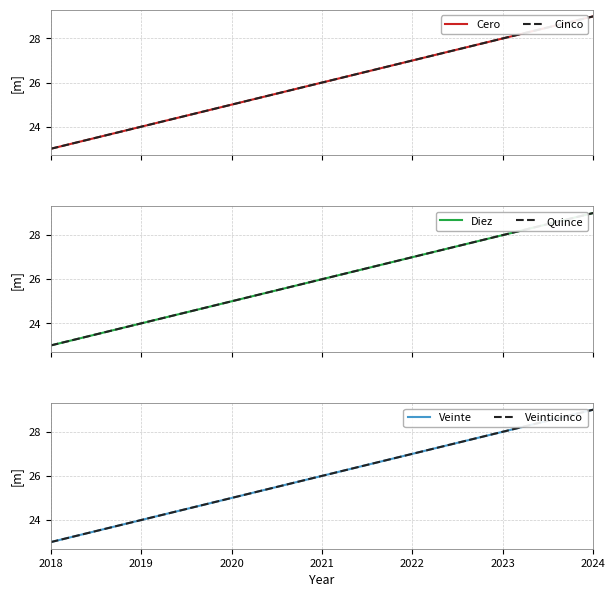

True or false: Diez and Veinte intersect in this chart.

False